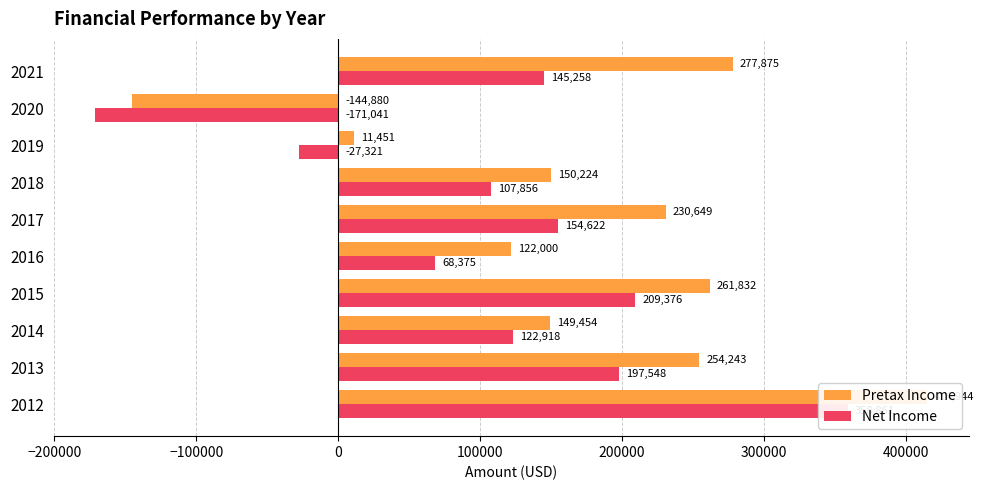

What are all the series names shown in the legend?

Pretax Income, Net Income